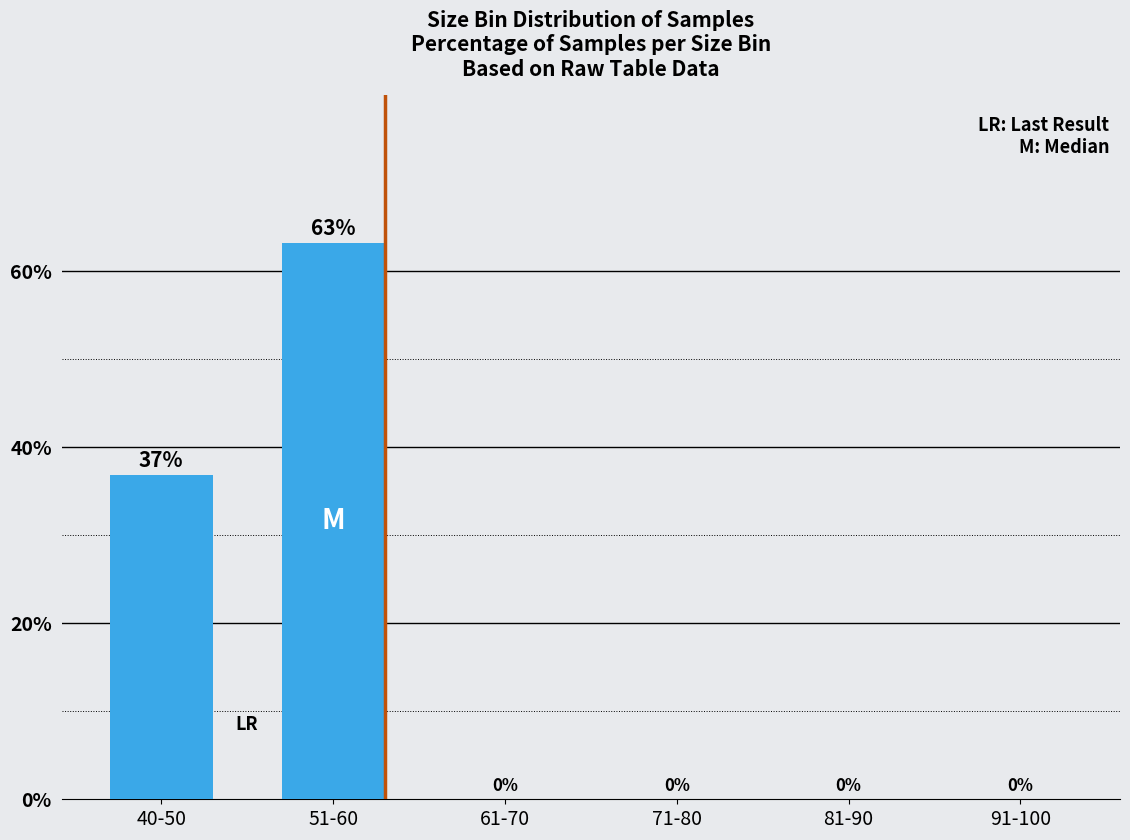

The chart shows a value of -23.7 at 91-100. True or false?

False